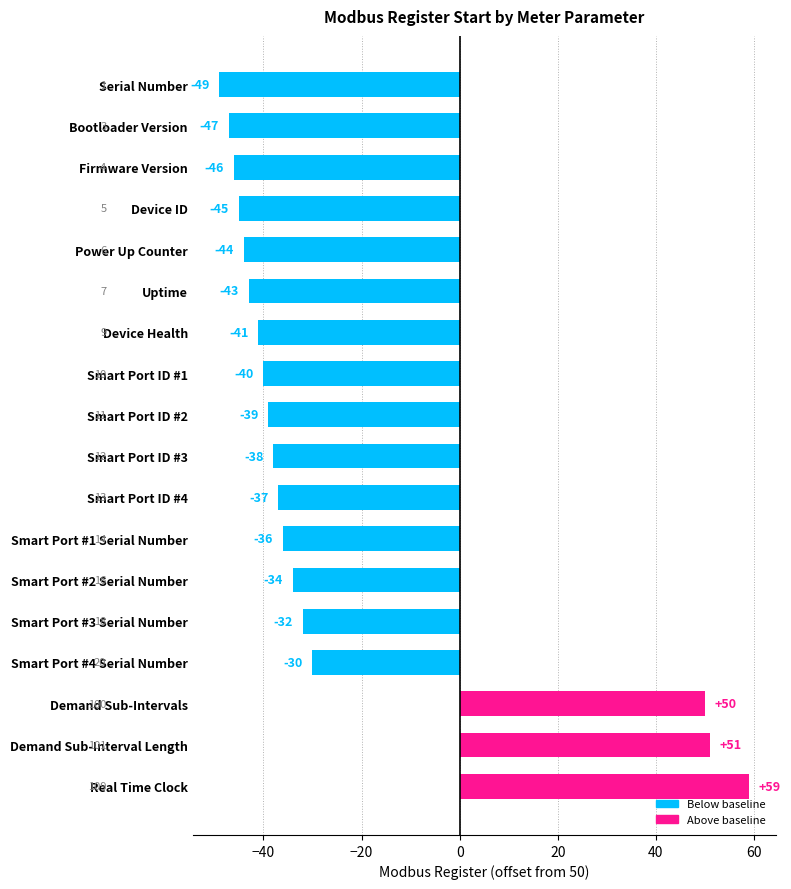

Which has a higher value, Smart Port ID #1 or Demand Sub-Interval Length?

Demand Sub-Interval Length